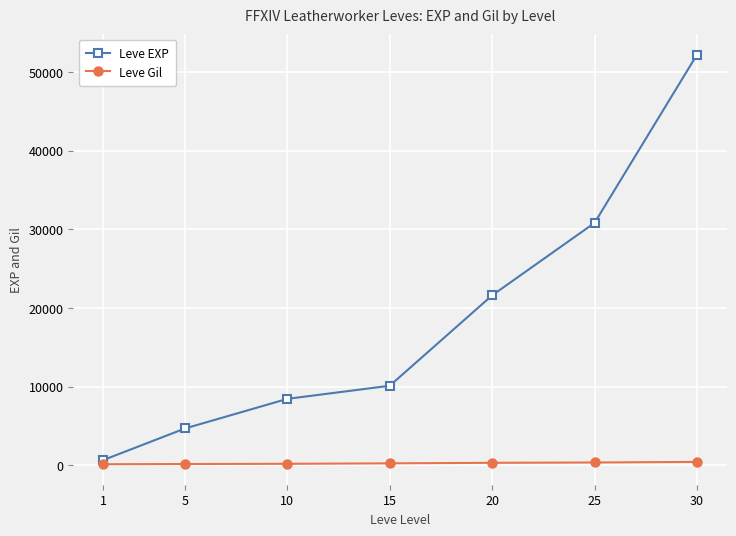

True or false: Leve EXP and Leve Gil intersect in this chart.

False